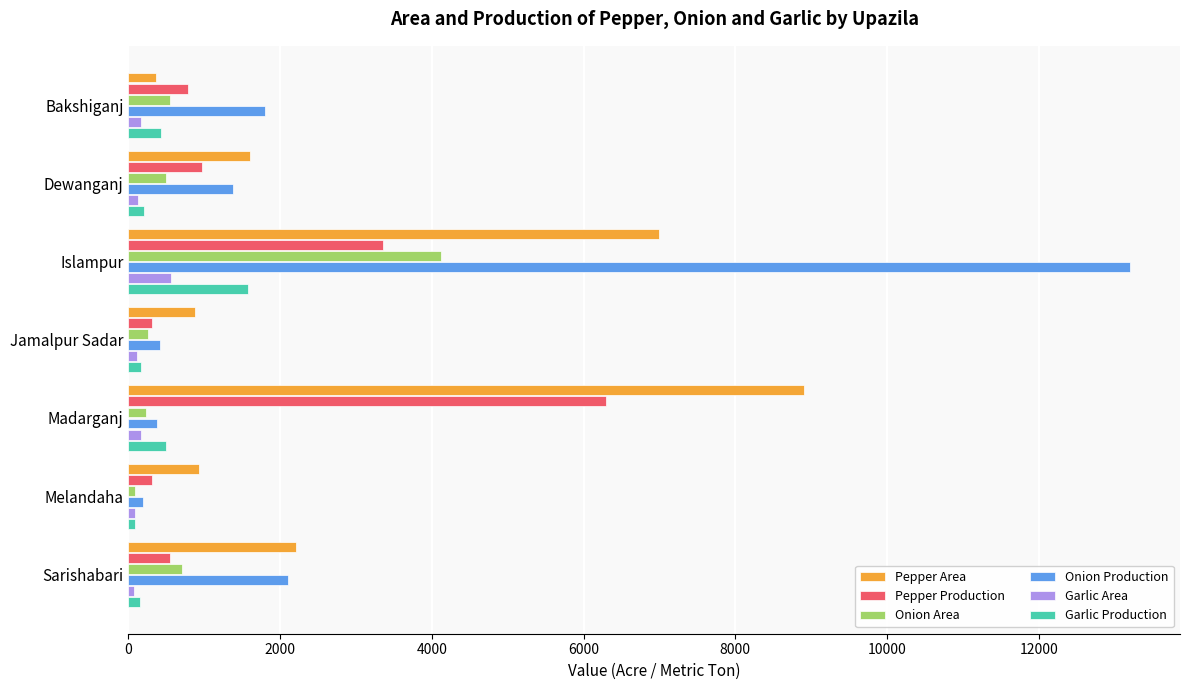

List the series in order of their peak value, lowest first.

Garlic Area, Garlic Production, Onion Area, Pepper Production, Pepper Area, Onion Production